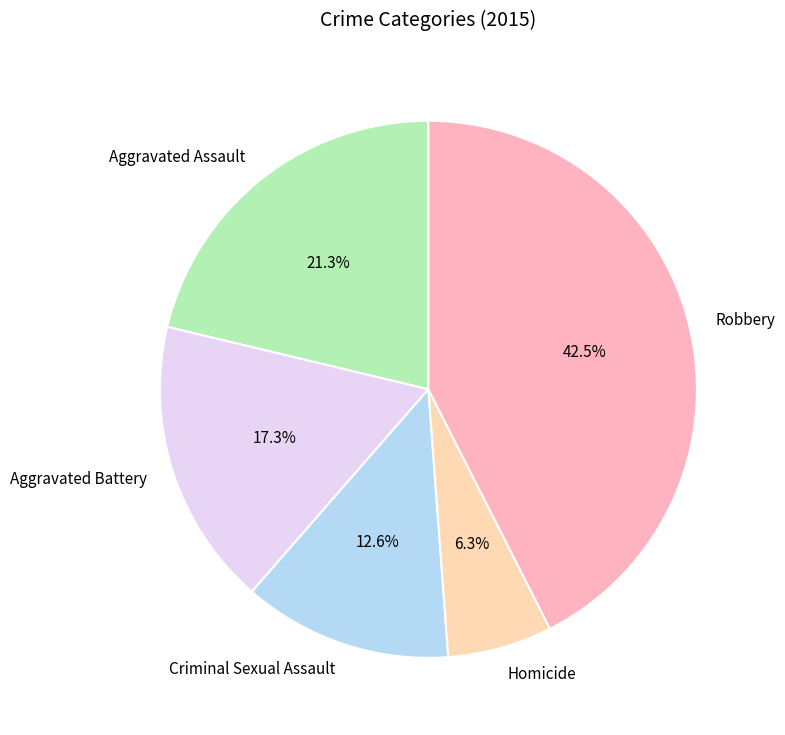

Rank the categories by value from highest to lowest.

Robbery, Aggravated Assault, Aggravated Battery, Criminal Sexual Assault, Homicide